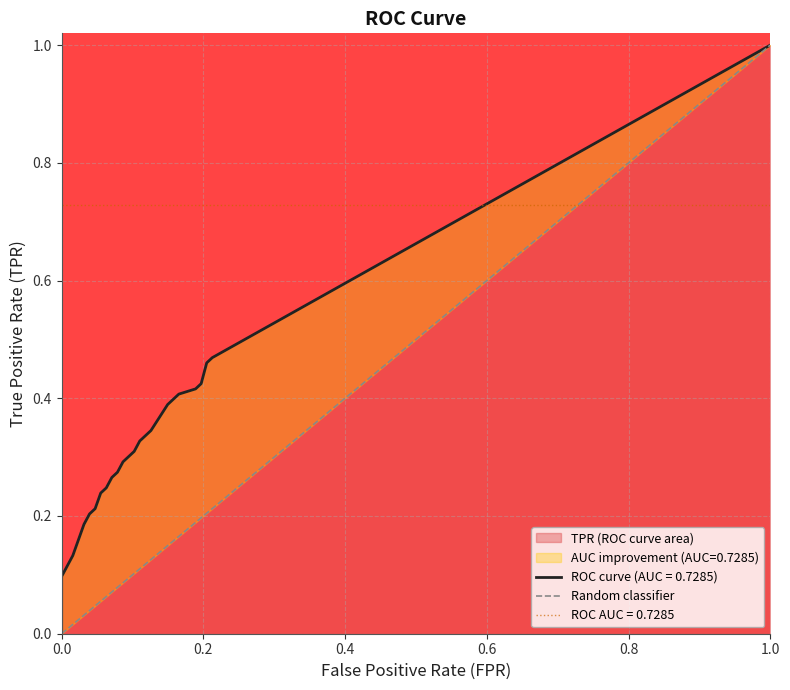

What is the value of the 2nd point from the left?

1